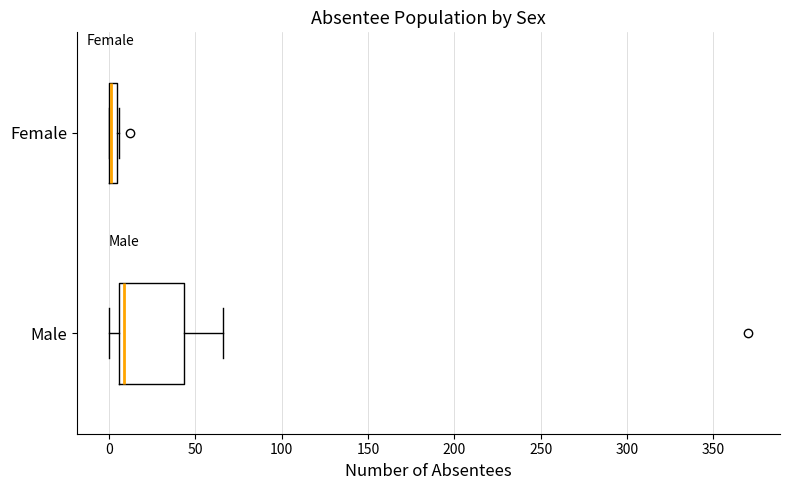

Where is the left edge of the box for Female on the x-axis? The values are not printed on the chart, so give them approximately, as read against the axis.

0